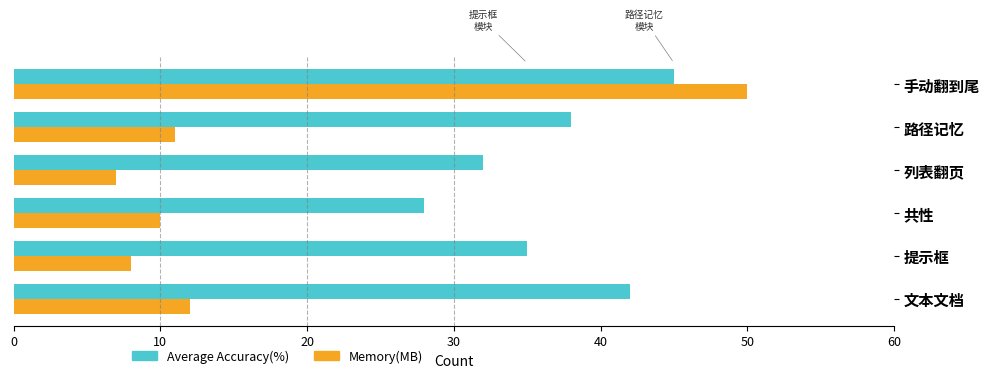

What is the spread (max minus min) of values at 提示框?

27